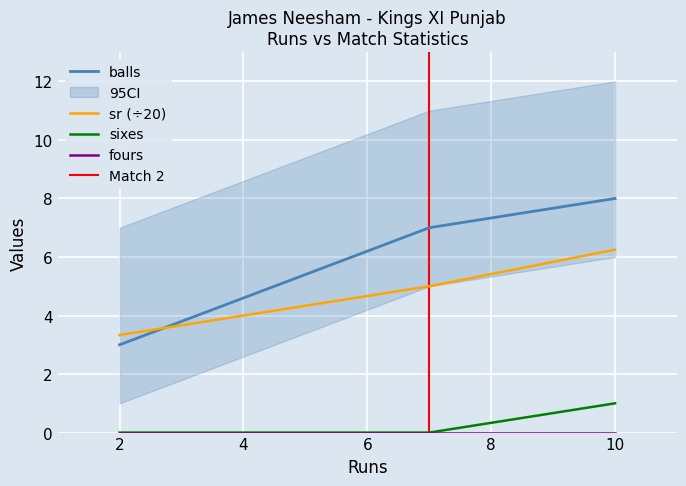

Is it true that sr equals 5.0 at 7?

True